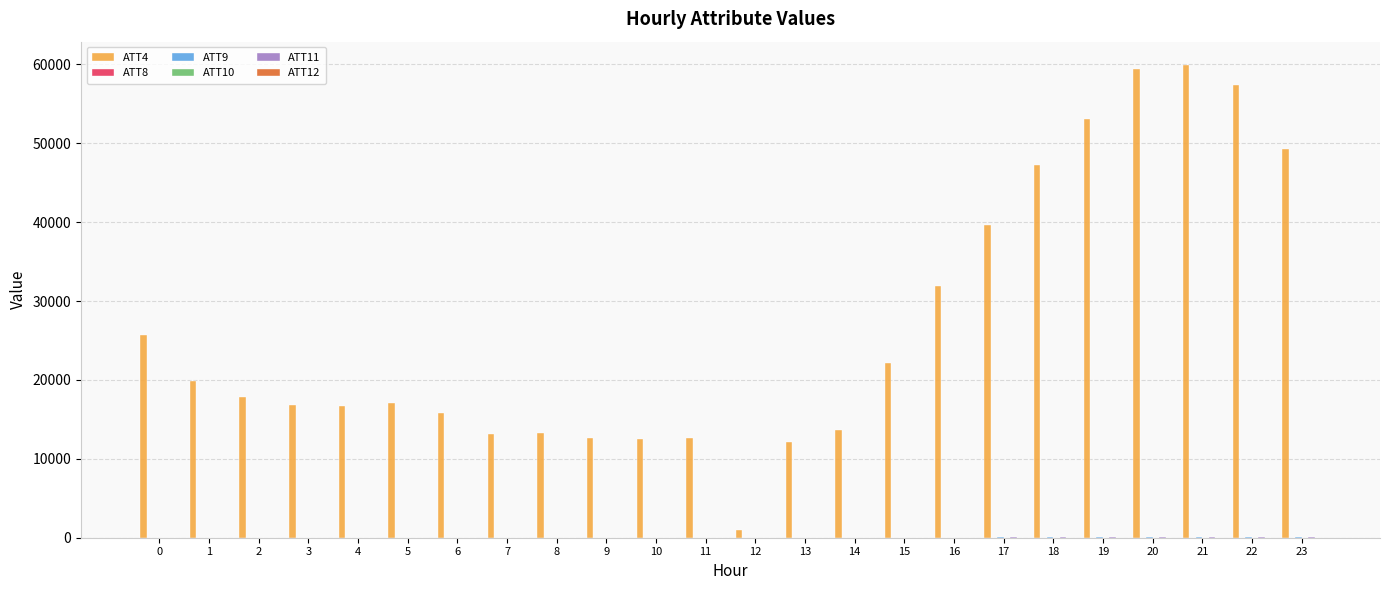

Which series has the largest total across all categories?

ATT4